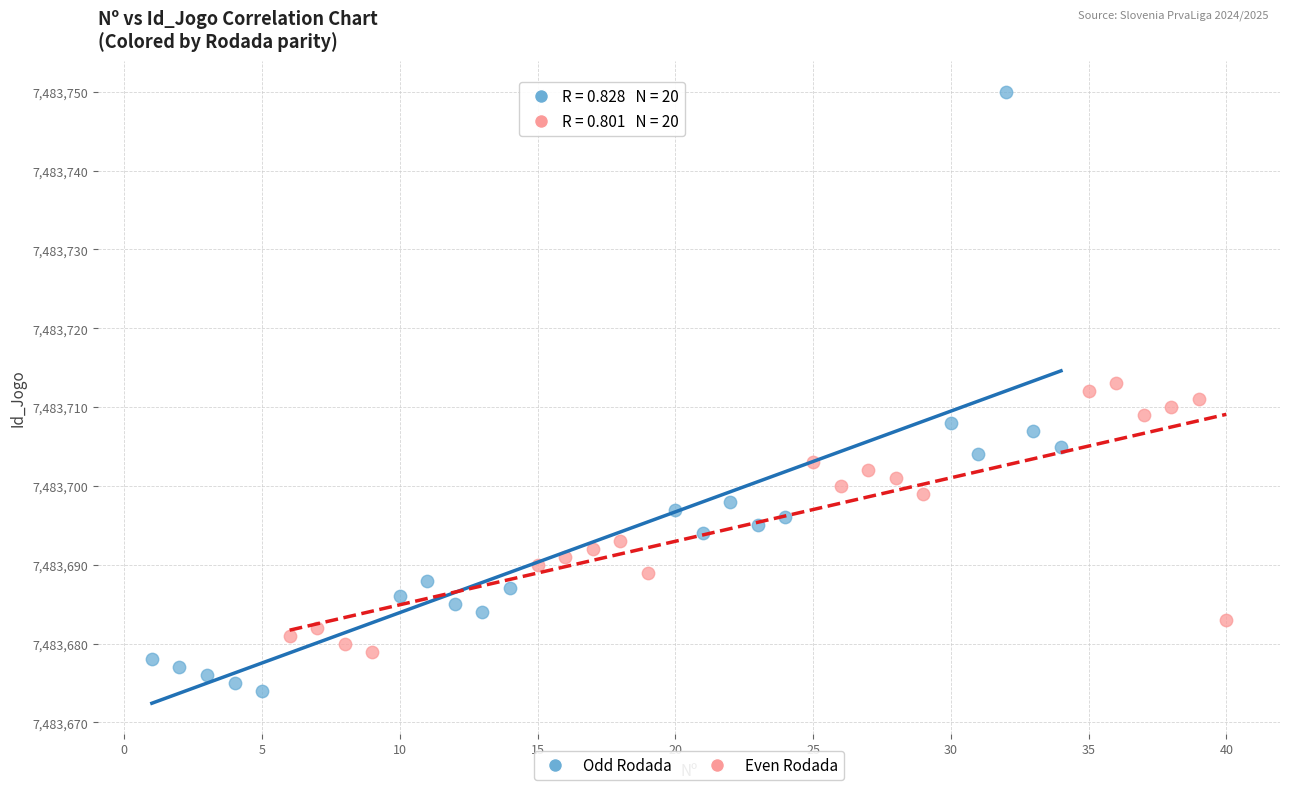

Which series has the largest Y range (max minus min)?

Odd Rodada